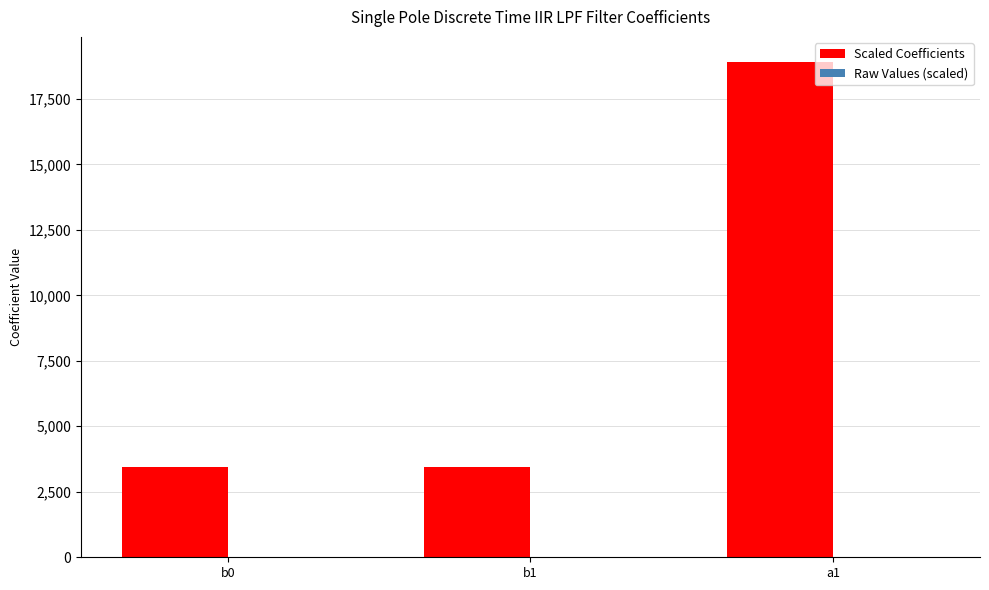

The value of Scaled Coefficients at b1 is 4805.1. True or false?

False